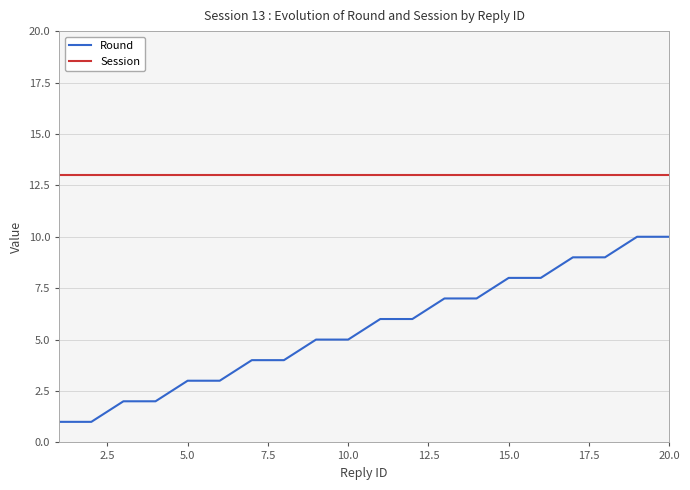

True or false: Session and Round cross at least once.

False